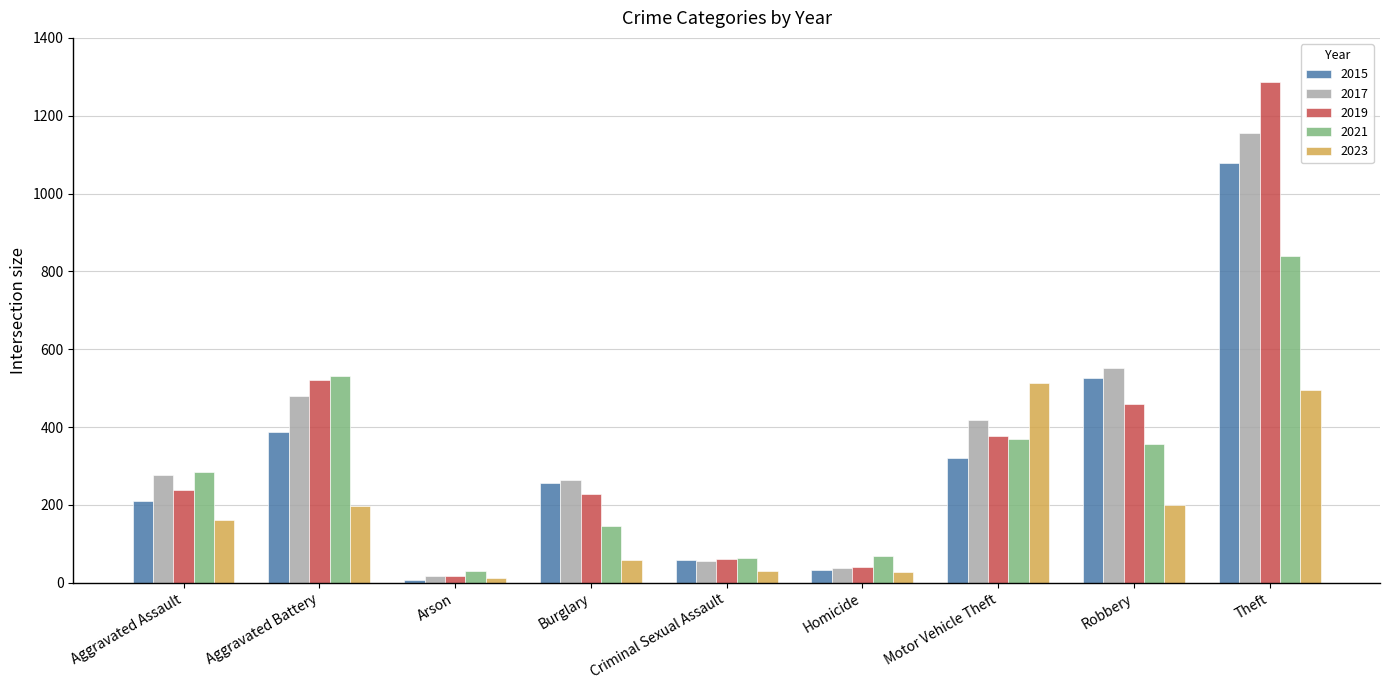

The value of 2015 at Robbery is 527. True or false?

True